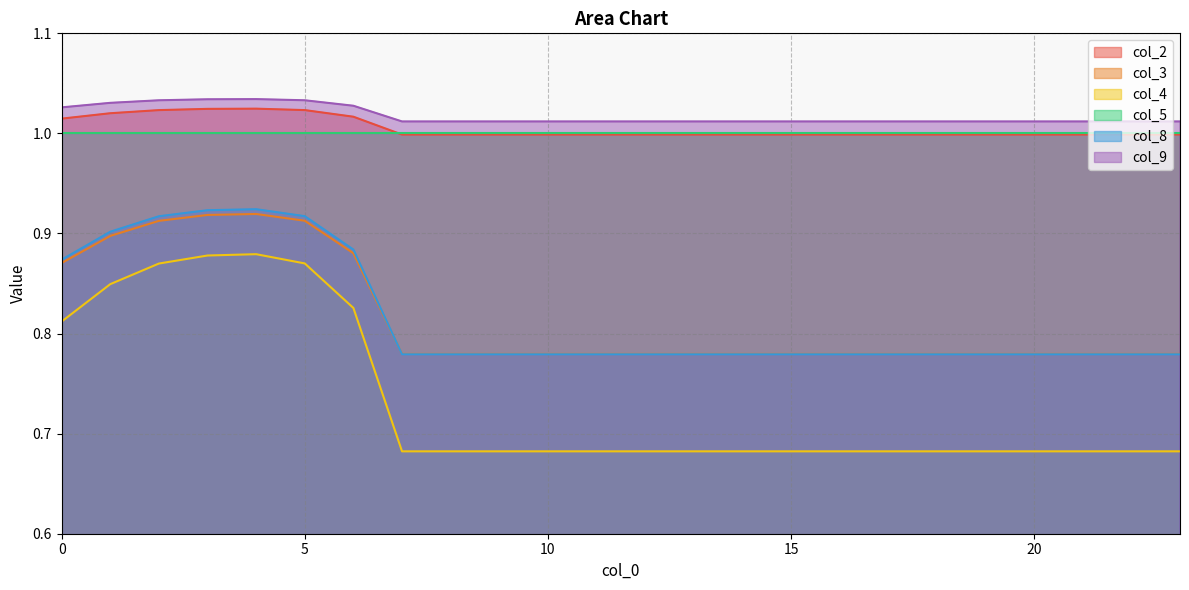

At which category is the sum across all series the highest?

4